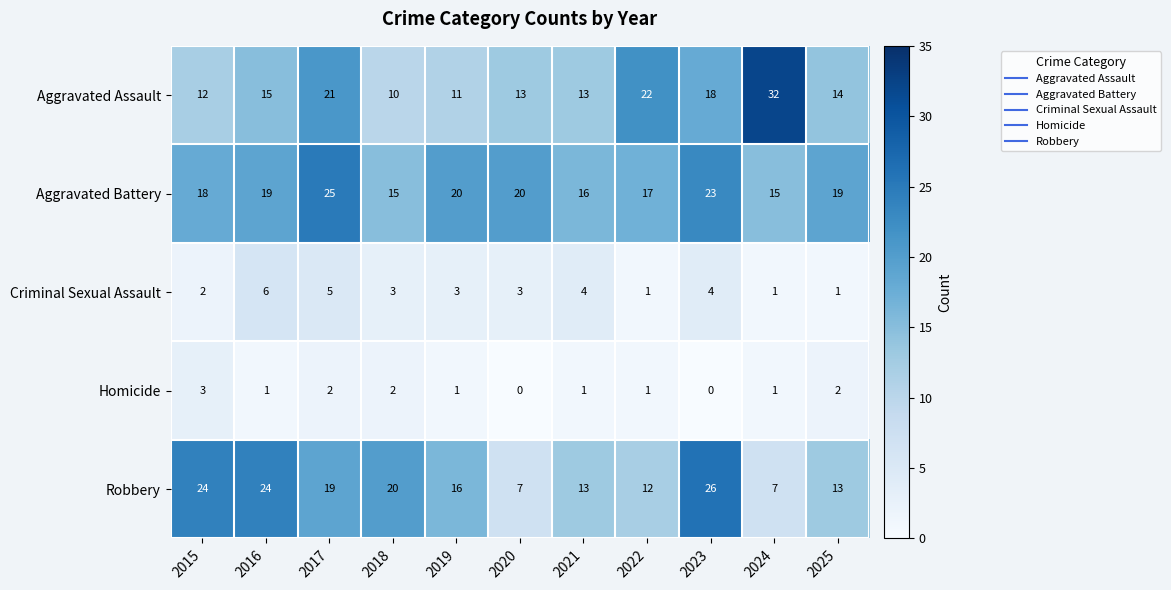

At 2018, list the series in order from smallest to largest.

Homicide, Criminal Sexual Assault, Aggravated Assault, Aggravated Battery, Robbery